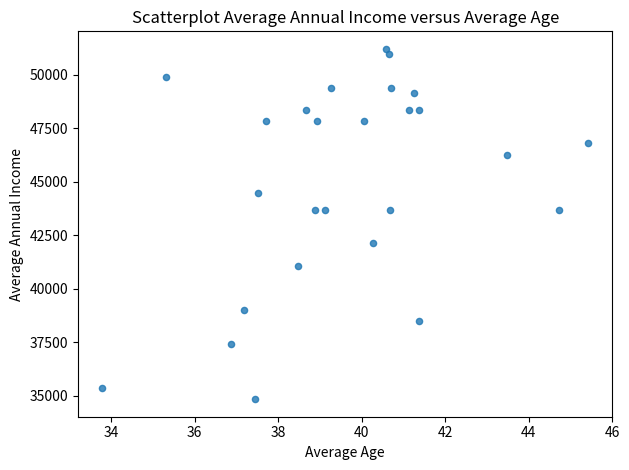

What is the range of Y values (max minus min)?

16380